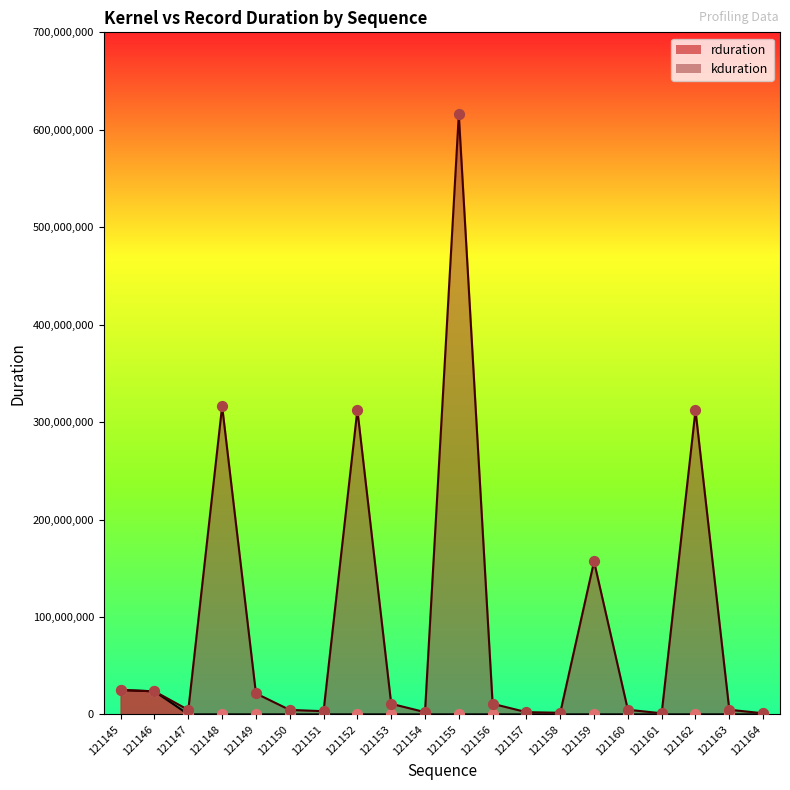

Is the value of rduration at 121150 greater than the value of kduration at 121148?

No